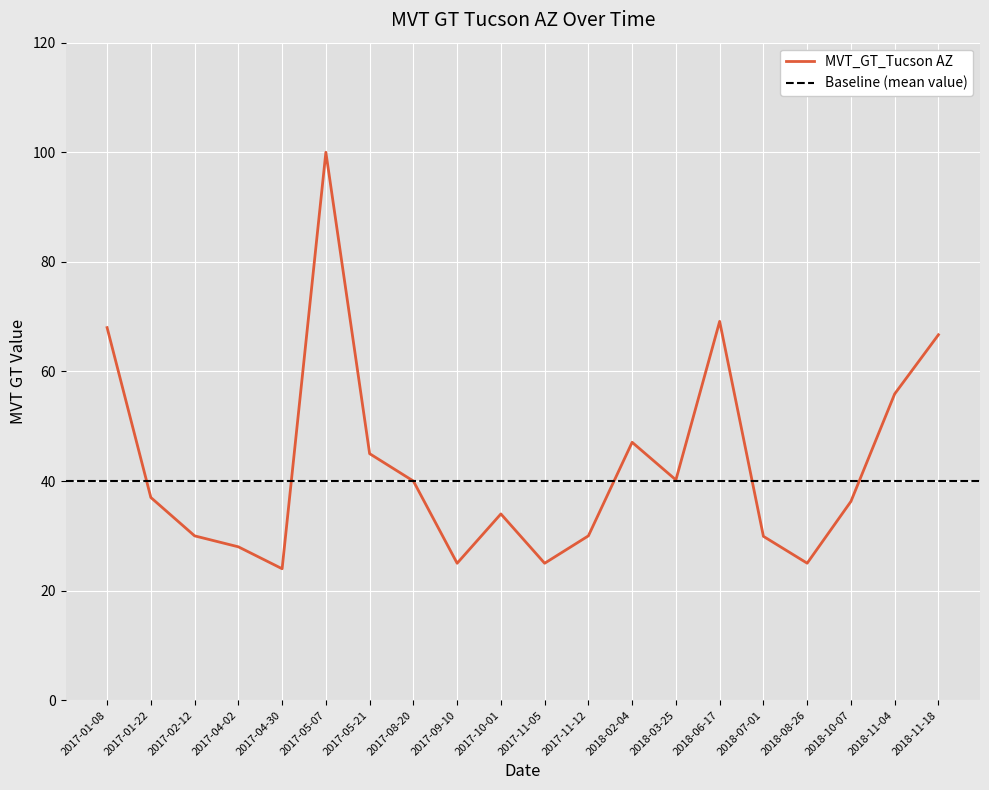

What is the label of the 10th point from the right?

2017-11-05